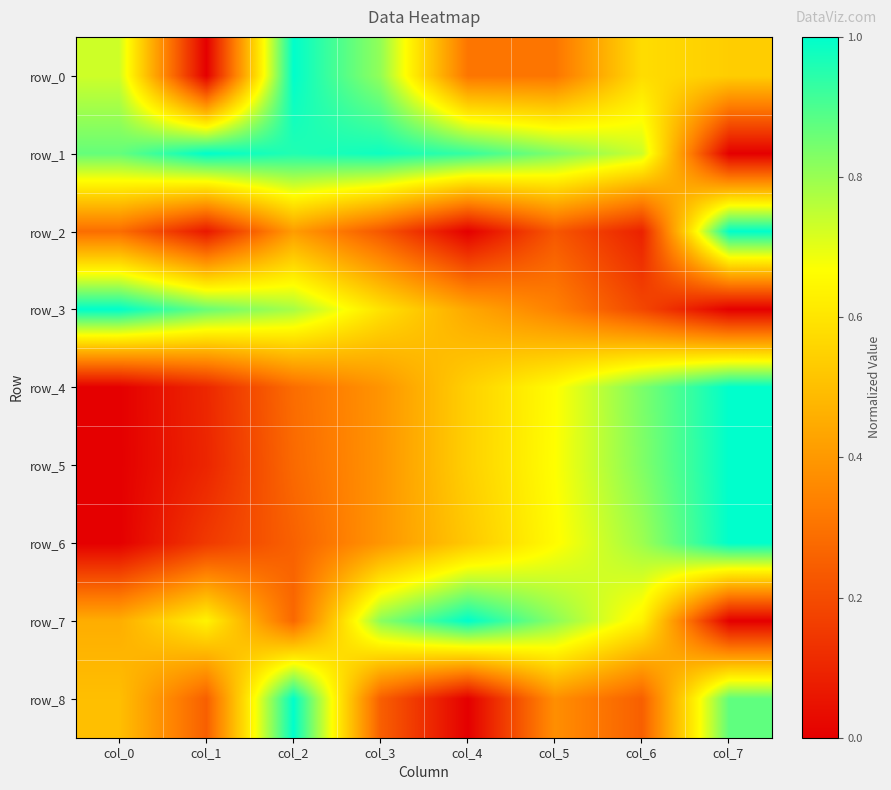

At which label is row_0 closest to 0?

col_1